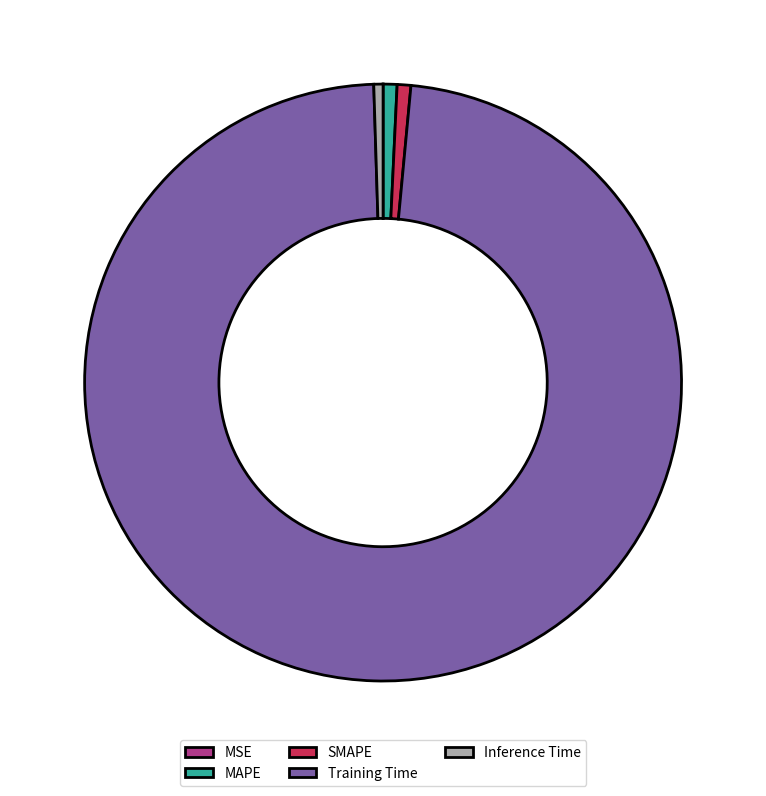

Is there a majority slice in this chart?

Yes